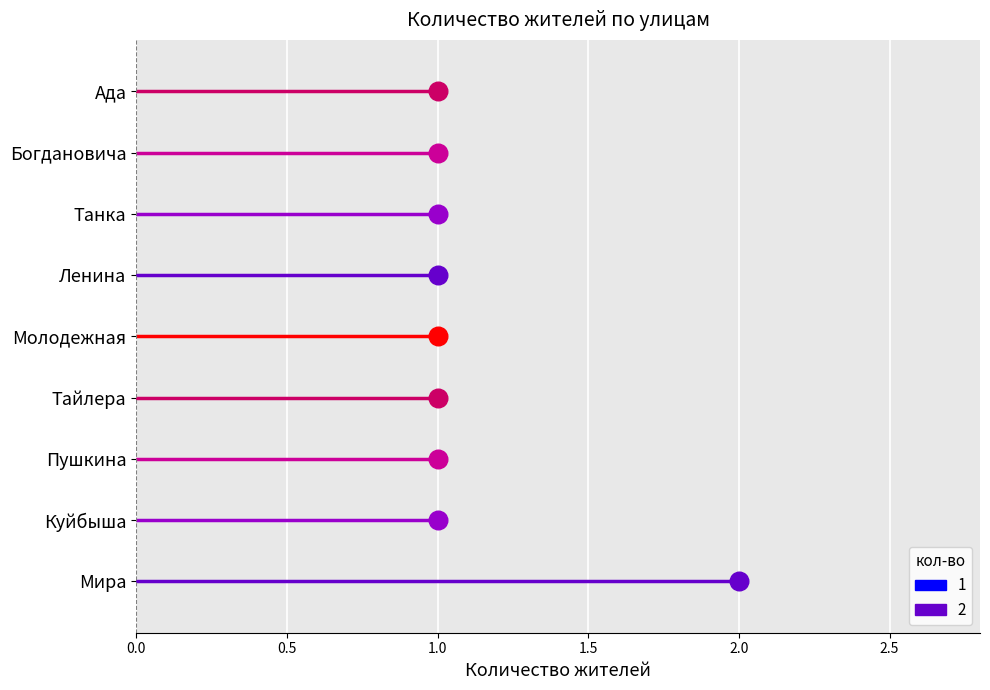

Approximately how many times larger is the value at Ада compared to Мира?

0.5